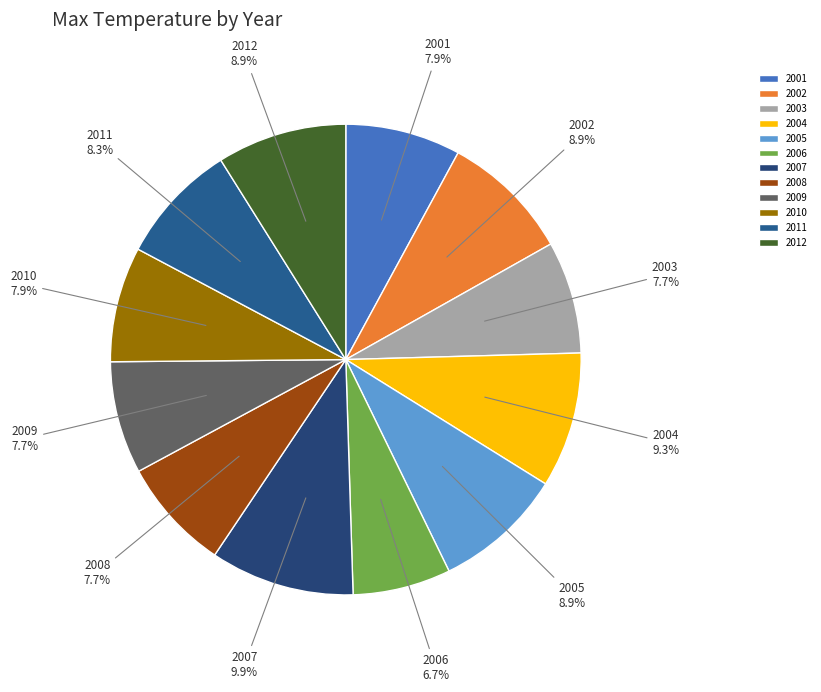

How many slices are in this pie chart?

12